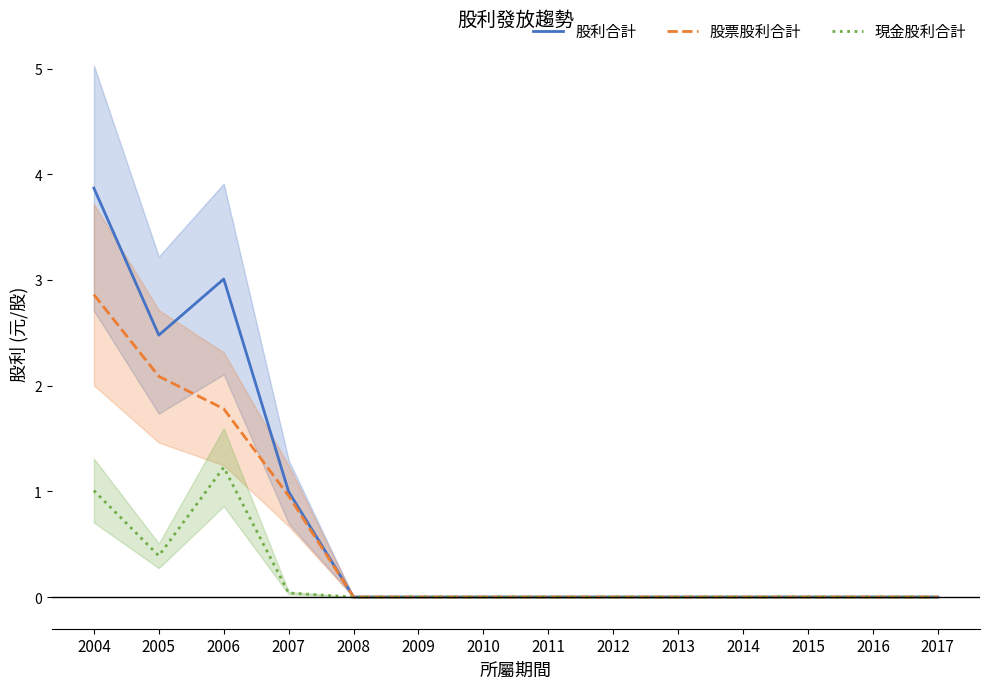

Between 2006 and 2014, which series saw the biggest shift?

股利合計